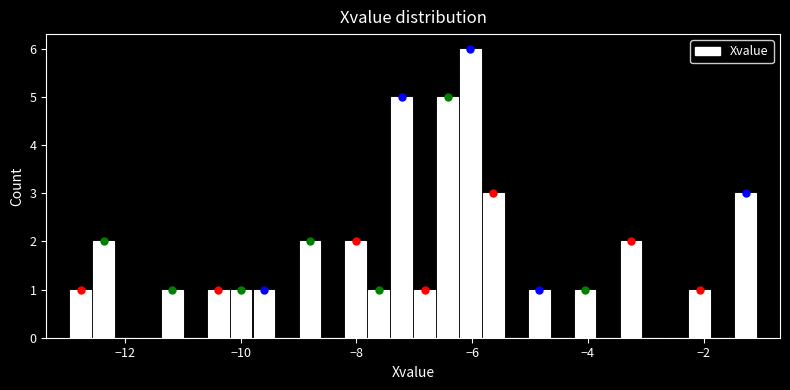

Around what value on the x-axis is the tallest bar? Give the approximate position of its centre, as read against the axis.

-6.0